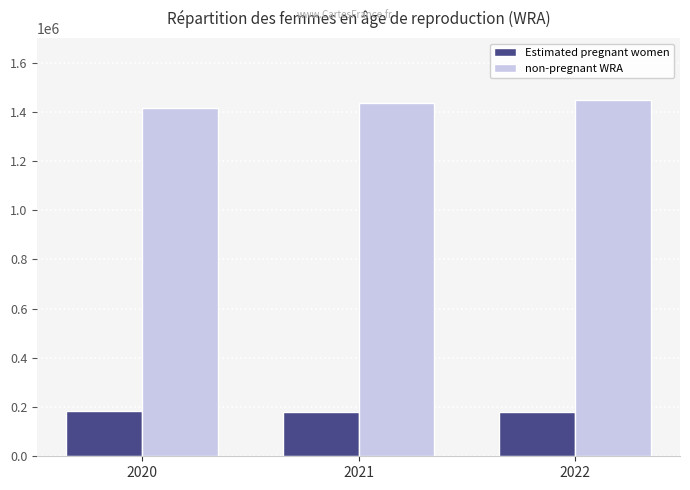

What is the value of the non-pregnant WRA bar at the 3rd from the left?

1449666.2